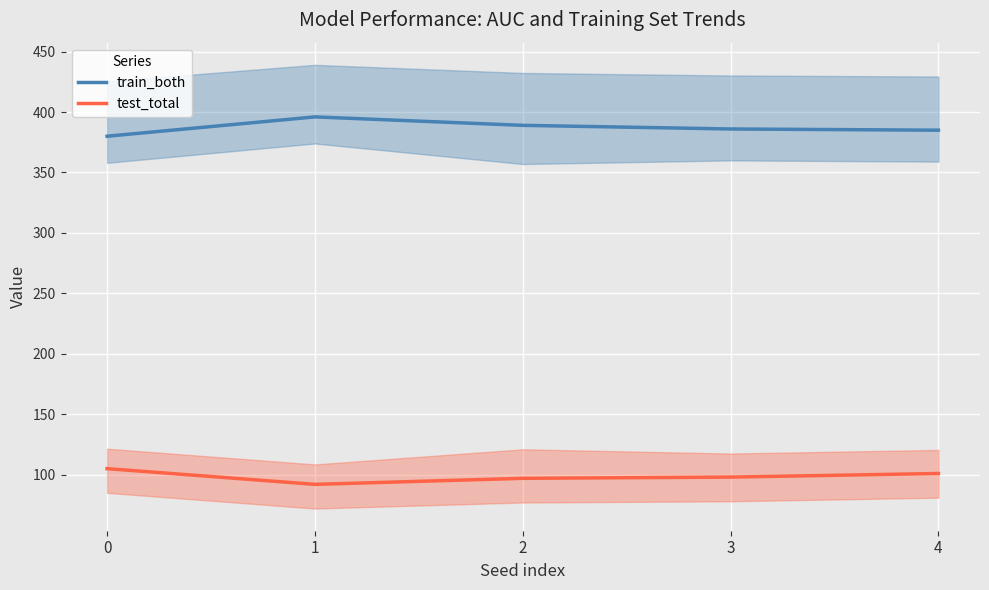

True or false: train_both and test_total cross at least once.

False